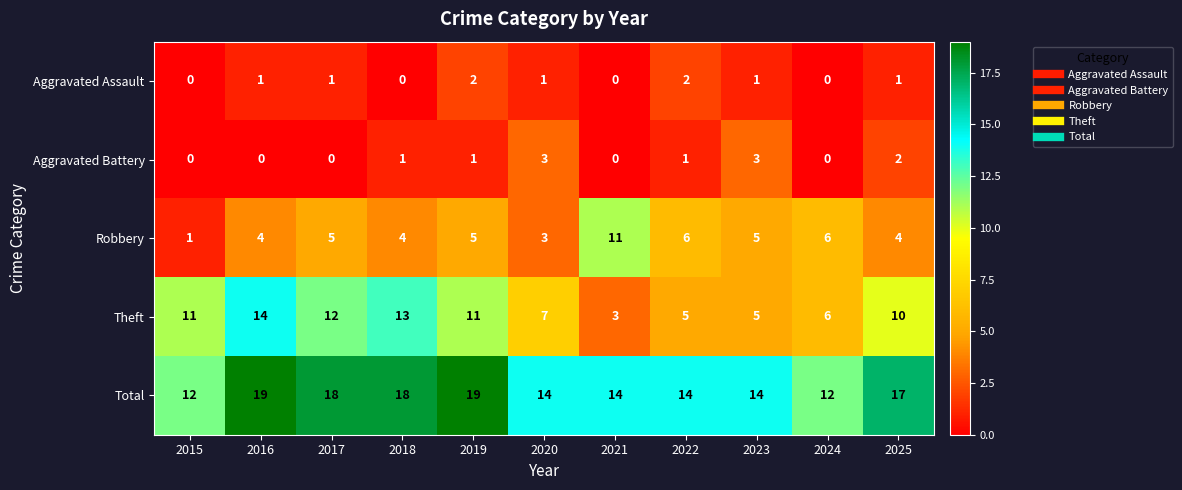

What is the total value across all series at 2016?

38